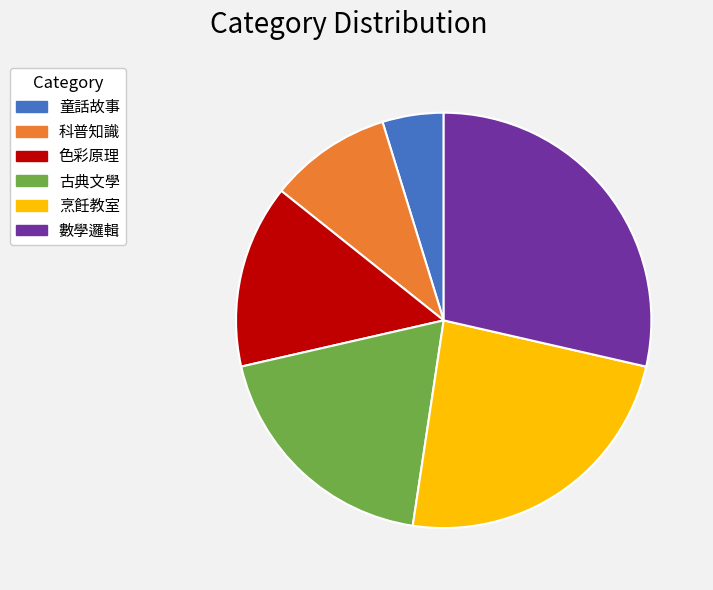

Which category has the smallest portion of the pie?

童話故事